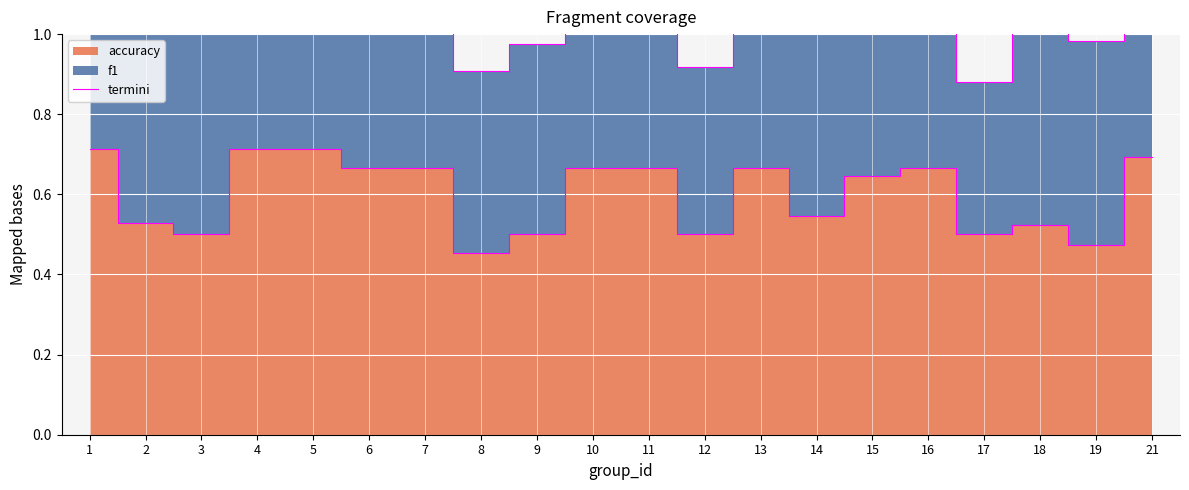

Between 8 and 15, which is larger?

15